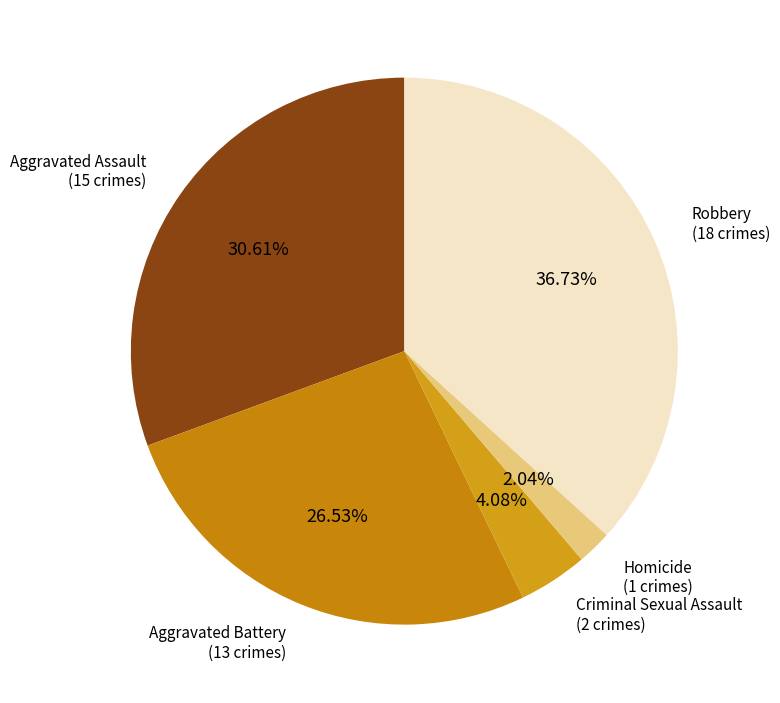

How many slices are in this pie chart?

5